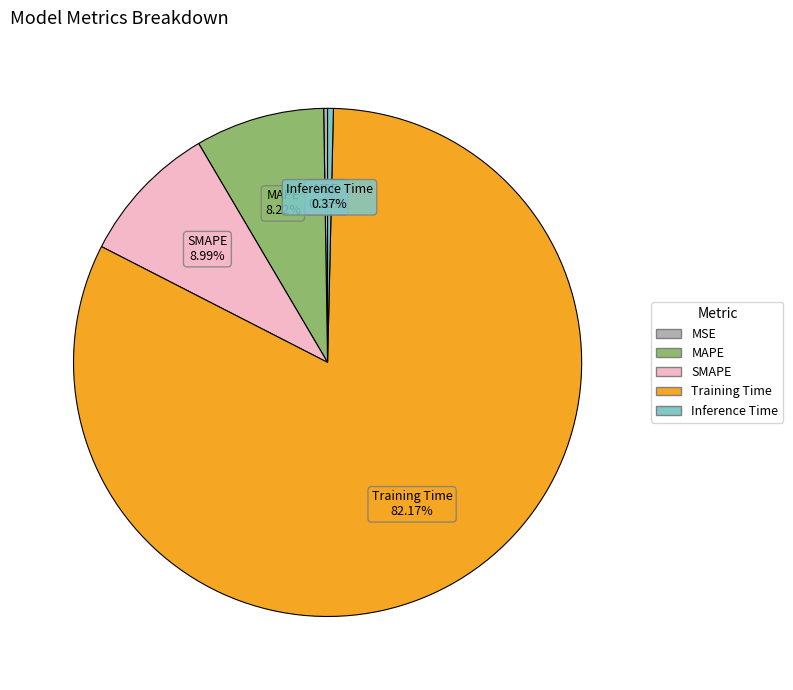

To the nearest percent, what is the average slice percentage?

20%